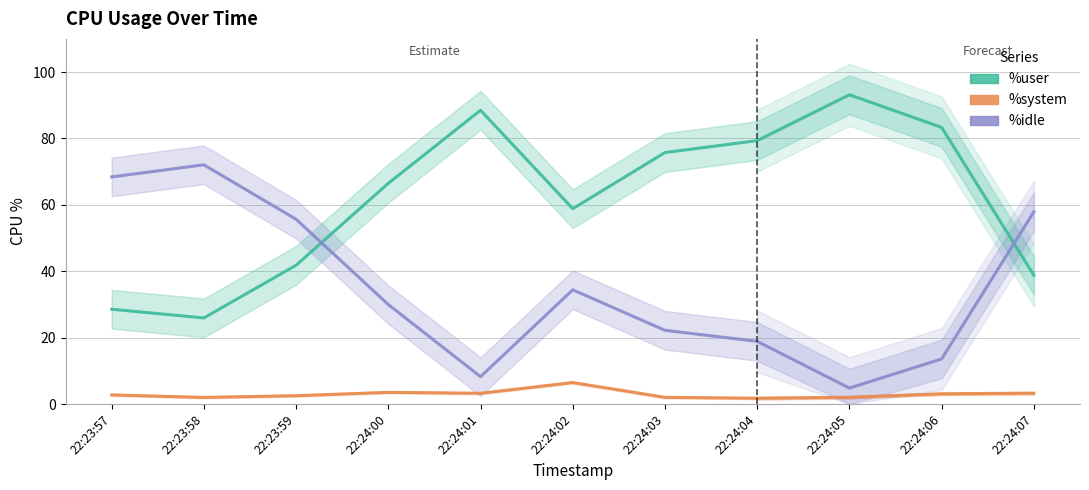

Rank the series by their average value, from lowest to highest.

%system, %idle, %user